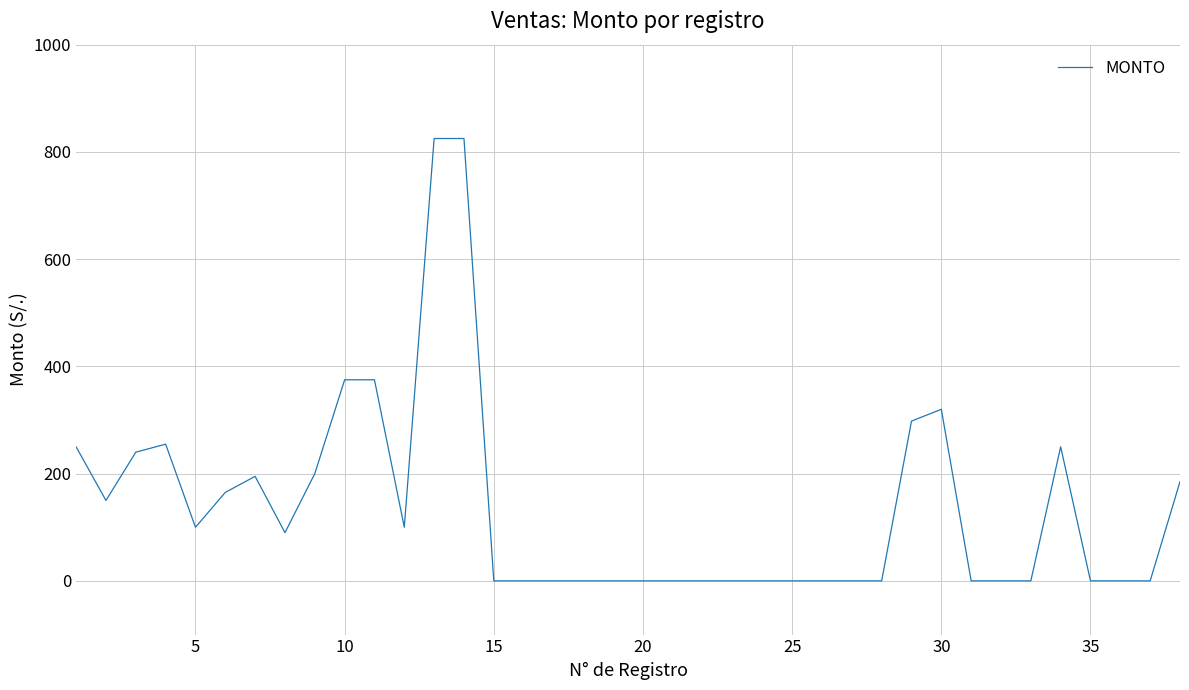

What is the difference between the maximum and minimum values?

825